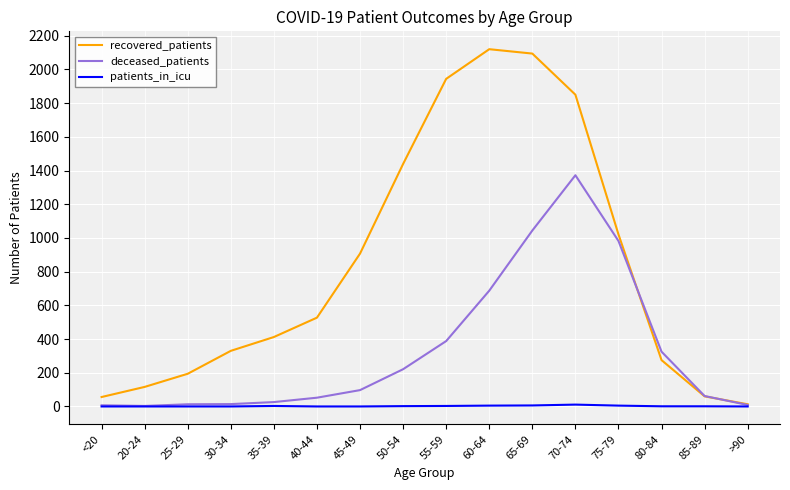

The deceased_patients series shows 325 at 80-84. True or false?

True